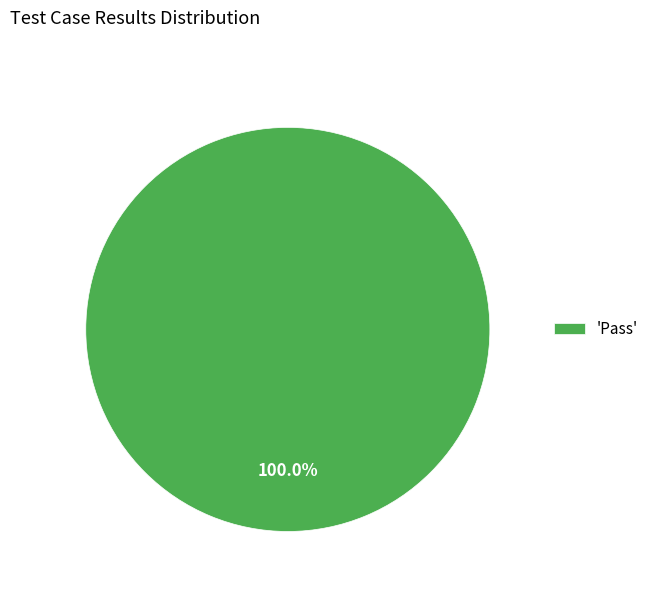

Is 'Pass' the majority of the pie?

Yes